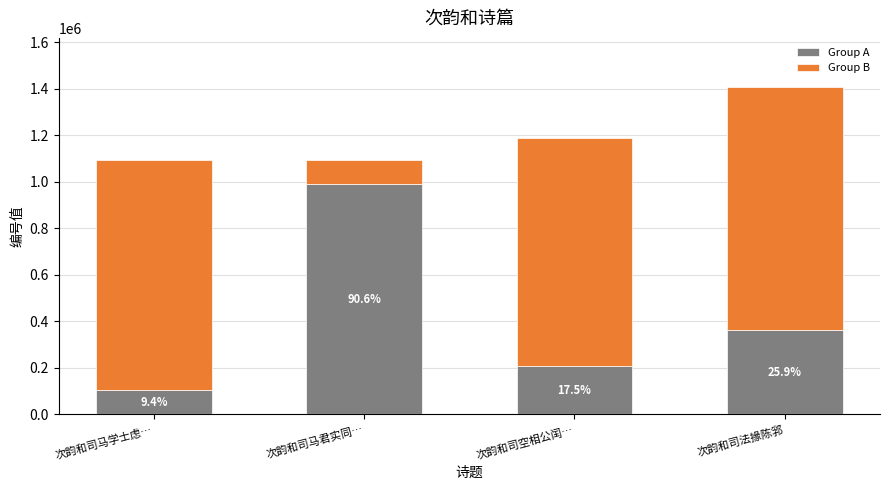

Are the bars horizontal?

No